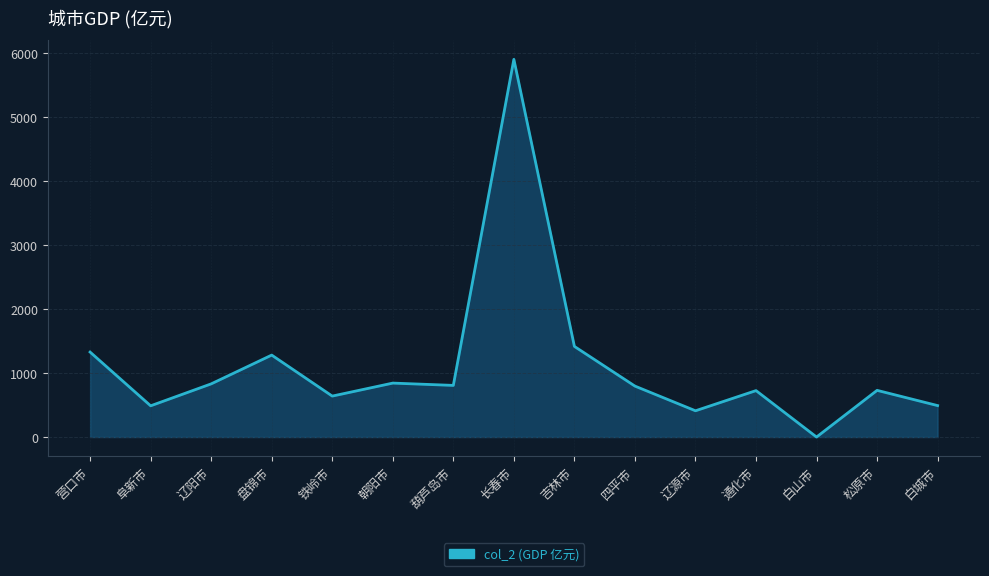

True or false: the data shows 1416.6 at 吉林市.

True